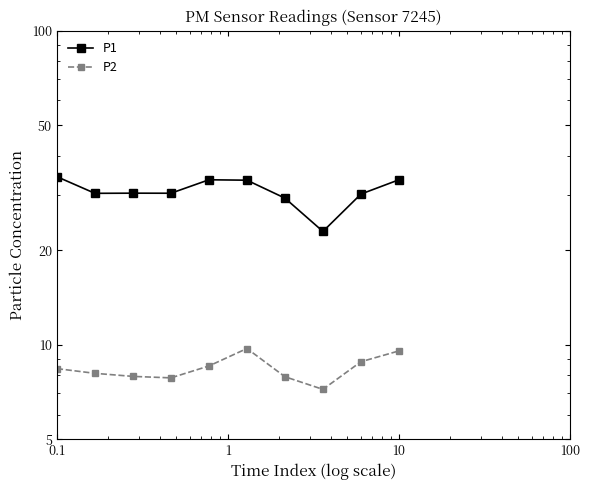

What is the approximate value of P1 at 10?

33.5